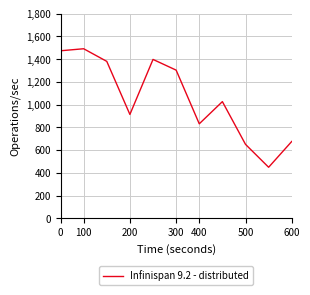

What is the minimum value shown in the chart?

448.5